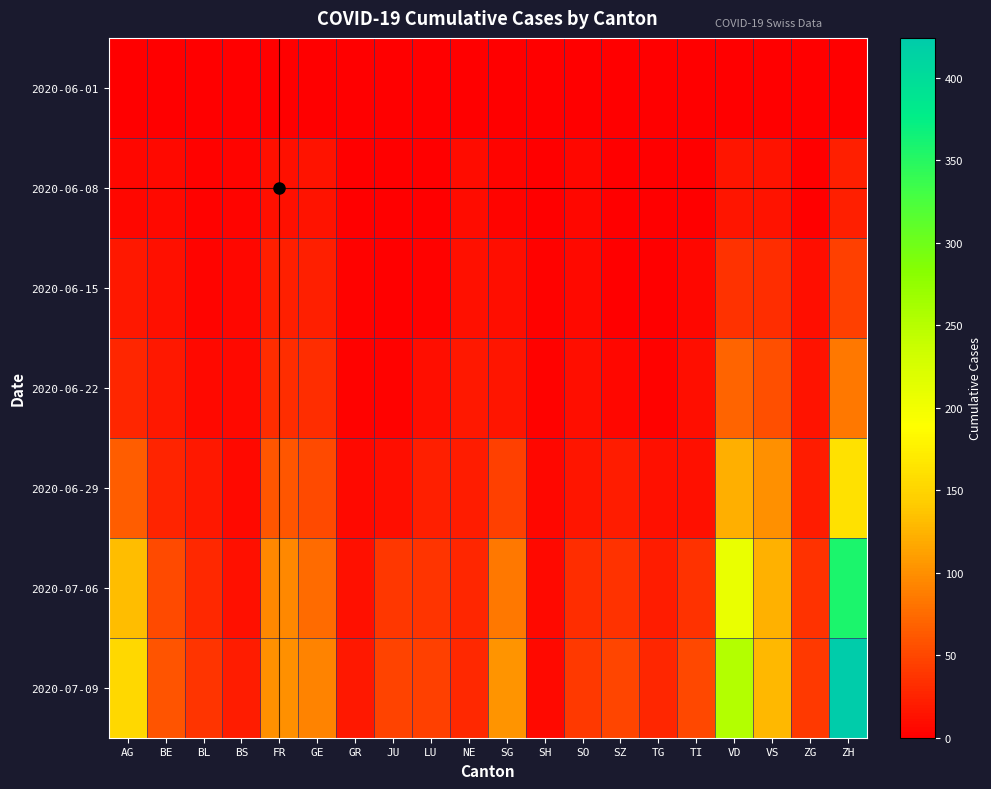

What is the total value across all series at SO?

114